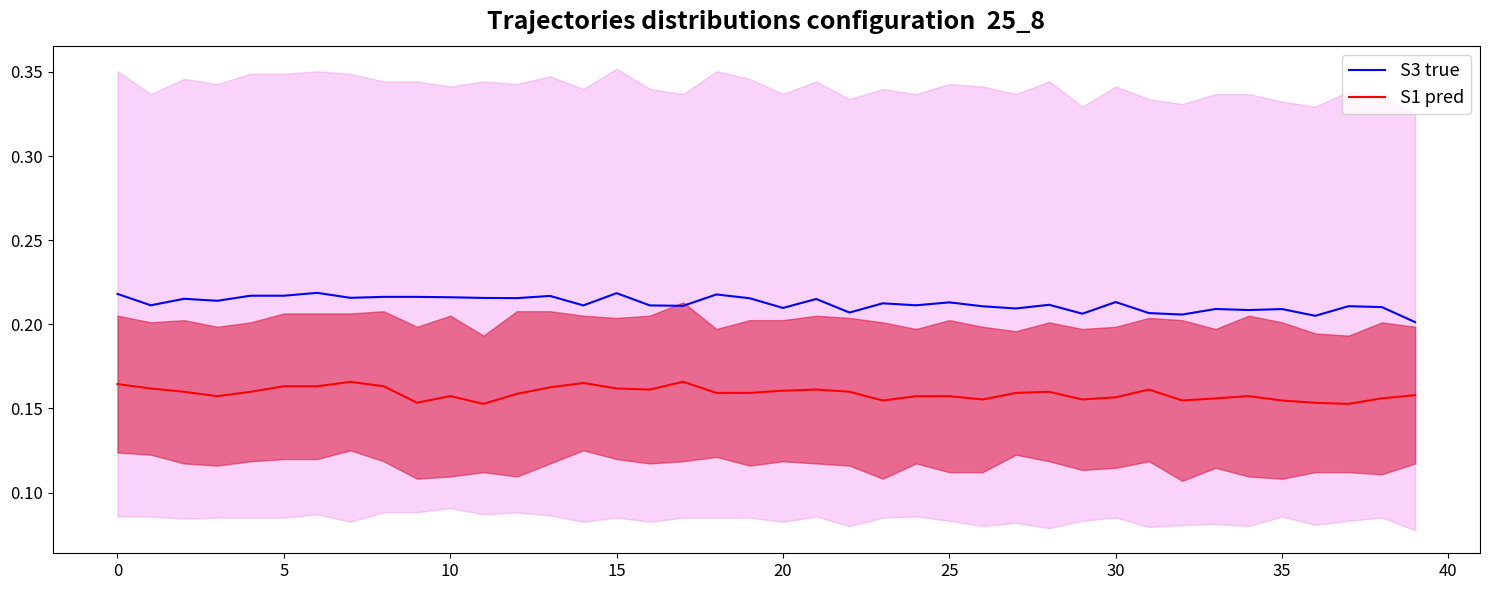

What is the maximum value for S3 true?

0.2